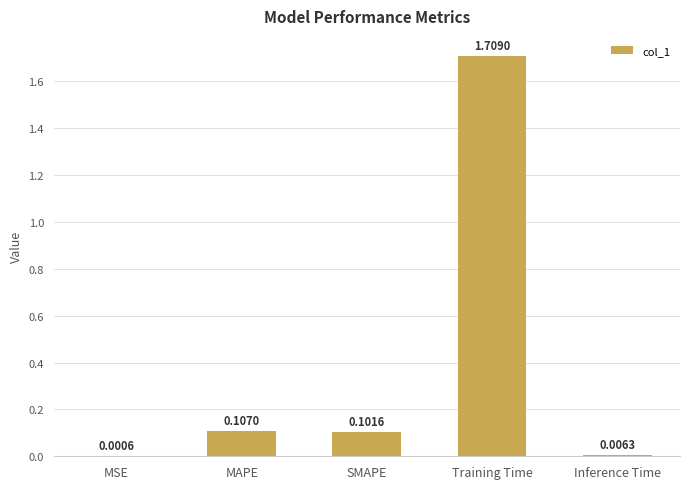

Which category has the highest value across all series?

Training Time